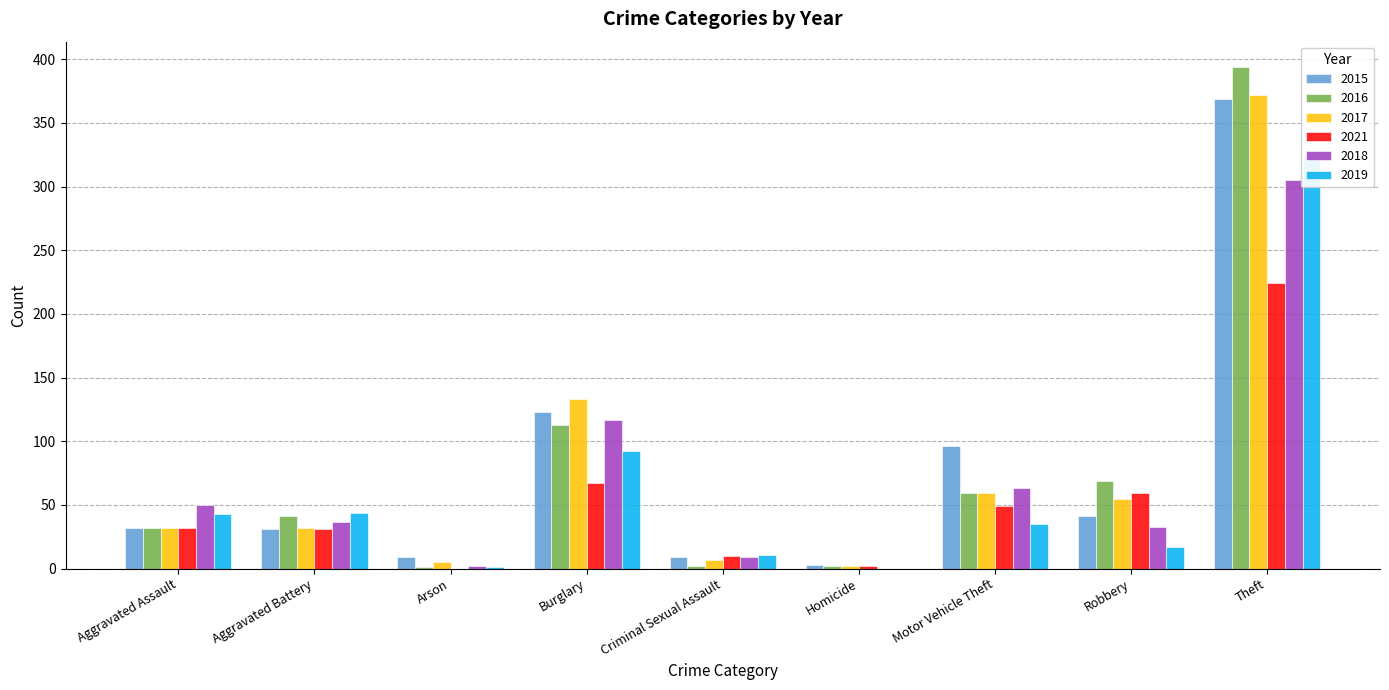

True or false: 2017 has a value of 234 at Burglary.

False